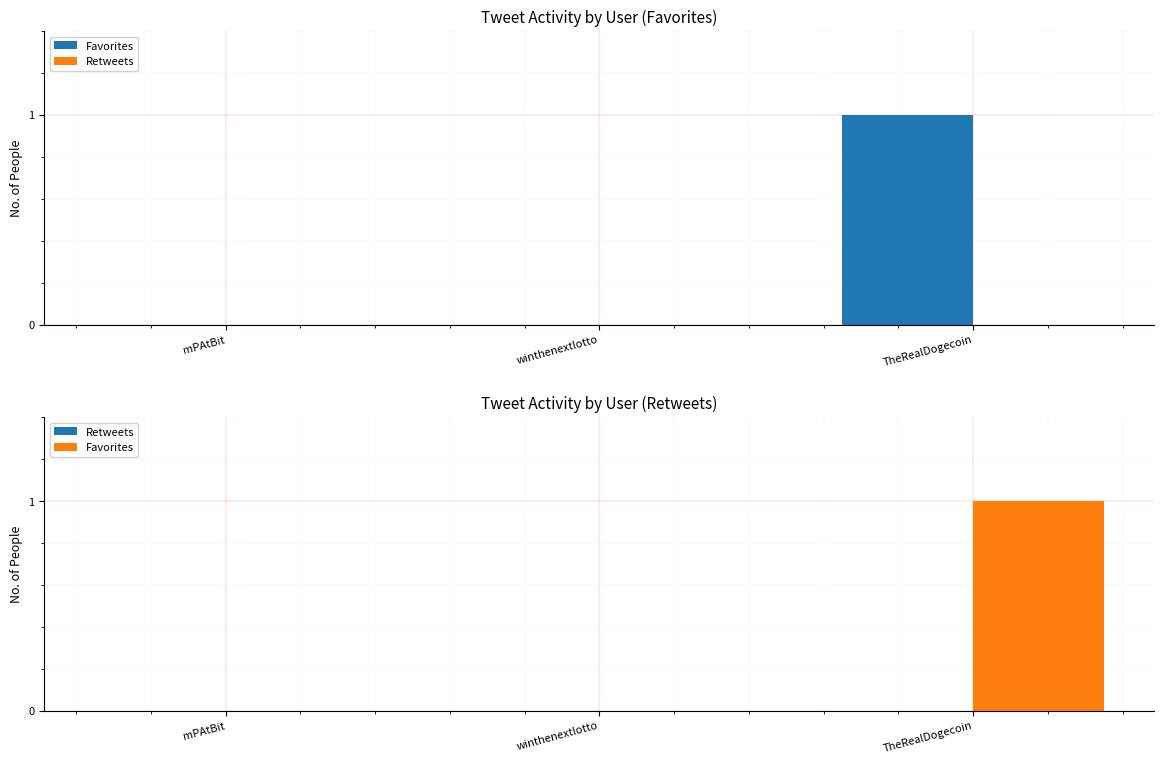

What position from the right is mPAtBit?

3